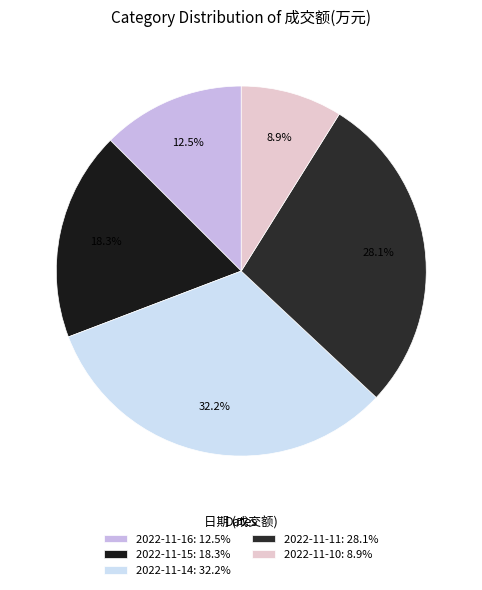

Which has a higher value, 2022-11-14 or 2022-11-11?

2022-11-14